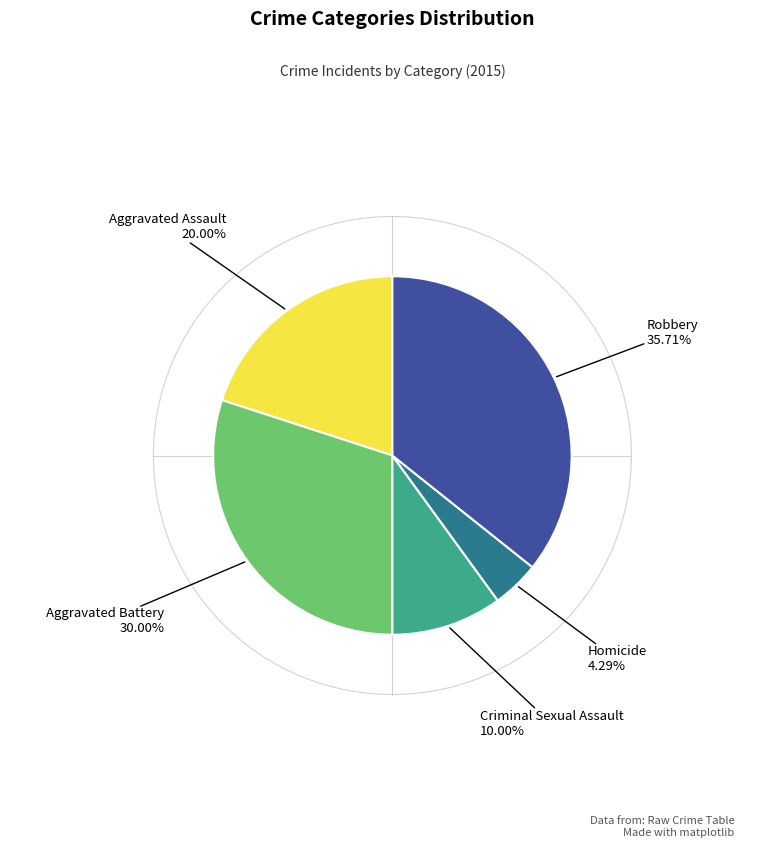

Does any single category account for the majority?

No